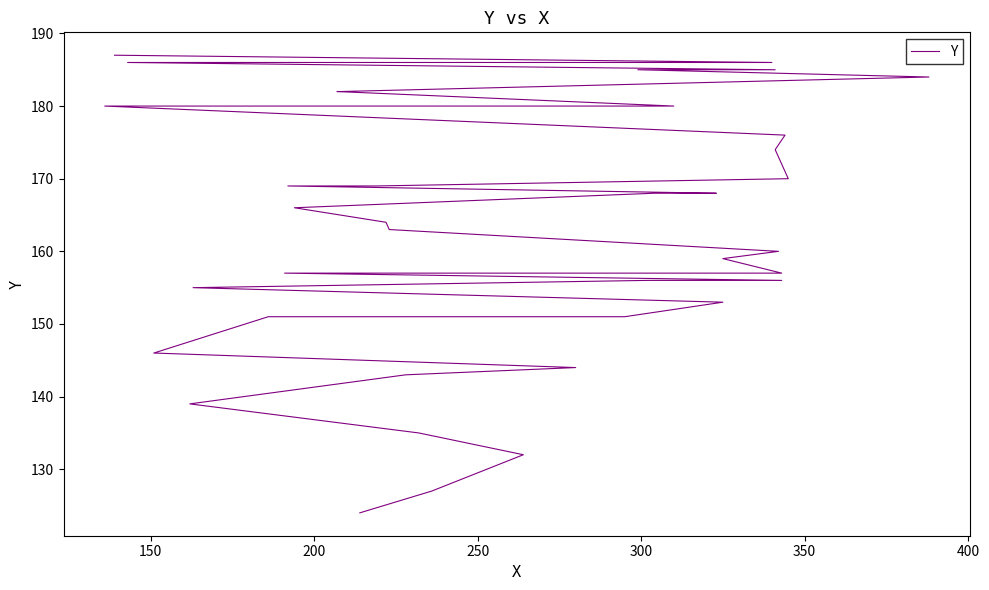

How many lines are shown in the chart?

1